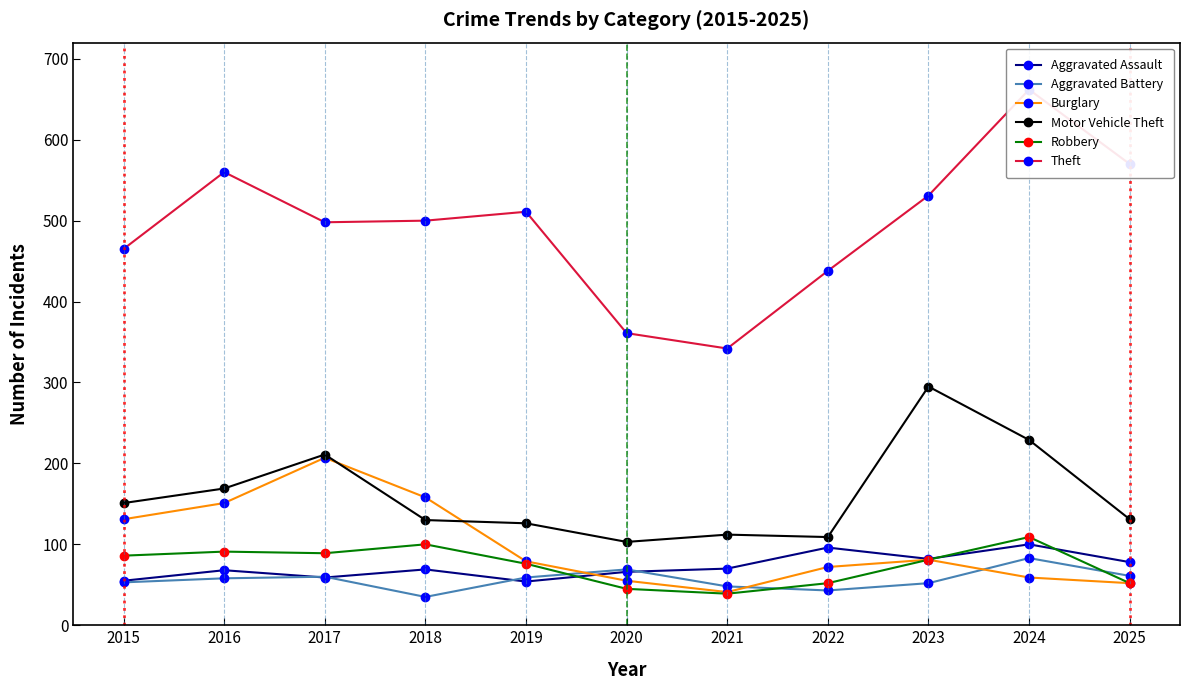

What is the difference between the second highest and minimum values in the Aggravated Assault series?

42